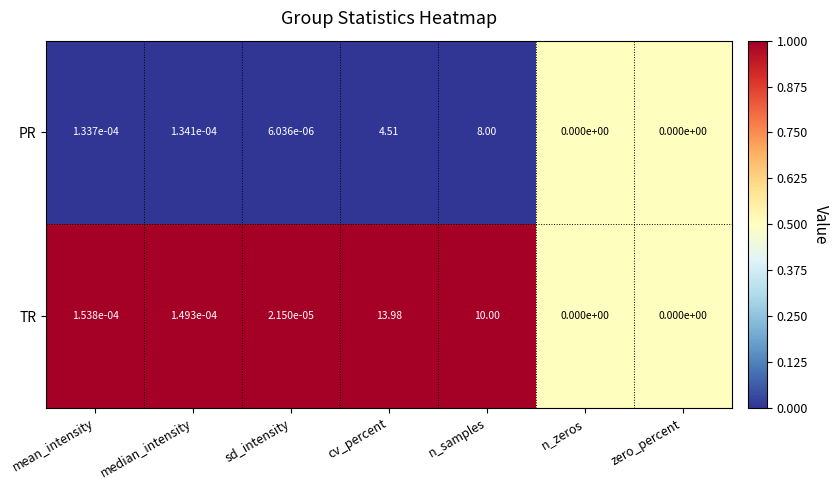

Is the value of PR at mean_intensity greater than the value of TR at n_zeros?

Yes